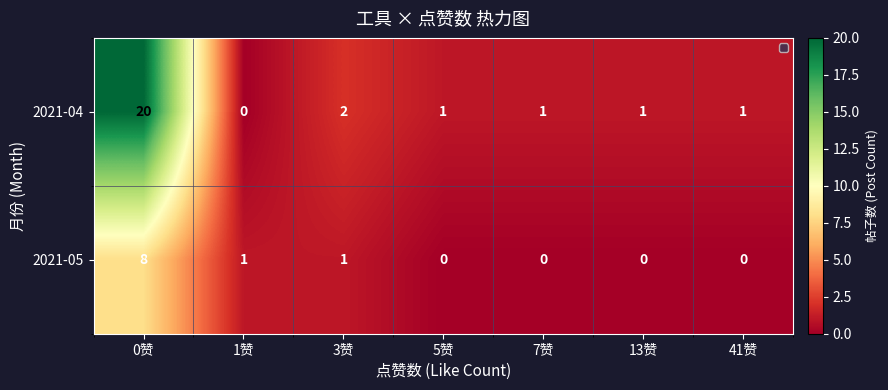

Which series has the widest spread of values?

2021-04